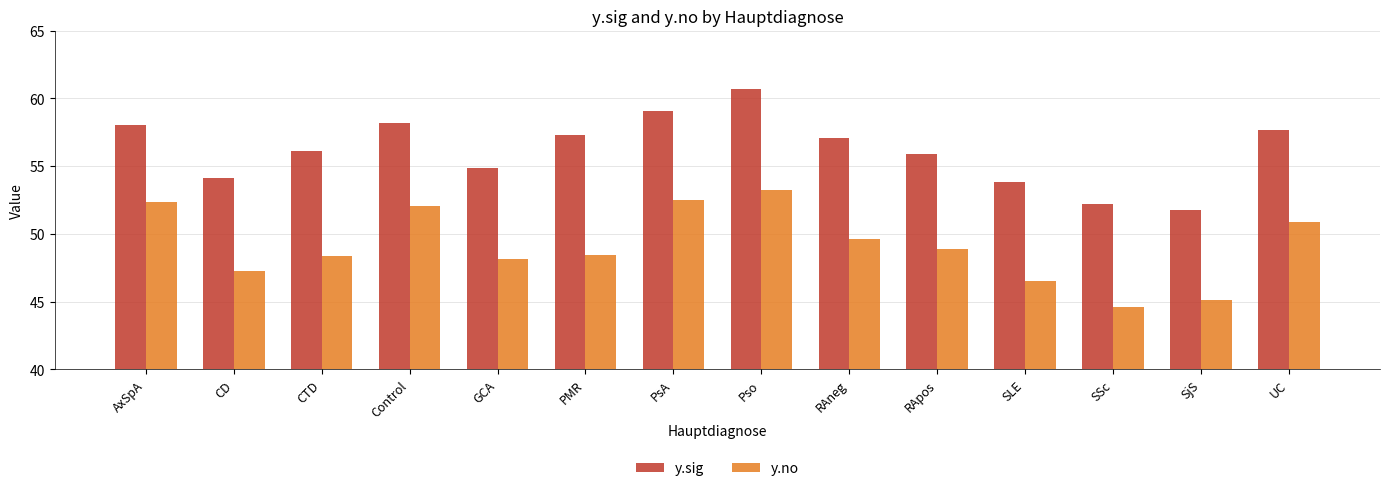

What is the difference between the highest and lowest values at UC?

6.8